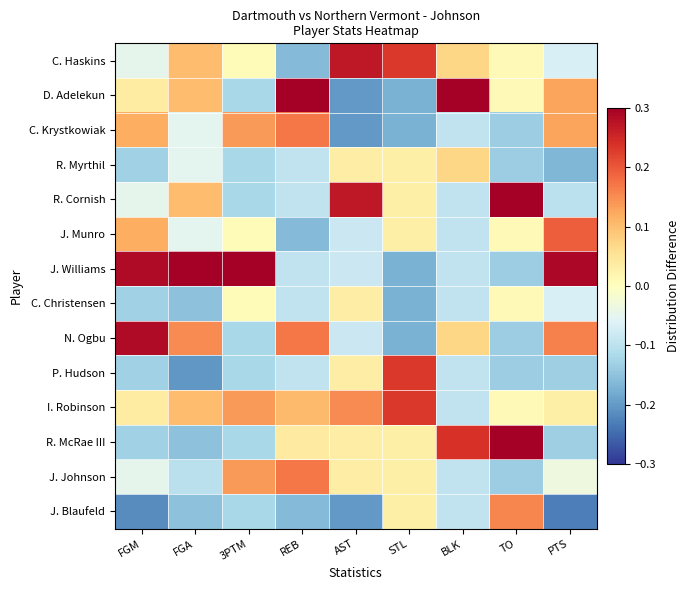

At which category does the chart reach its peak across all series?

BLK